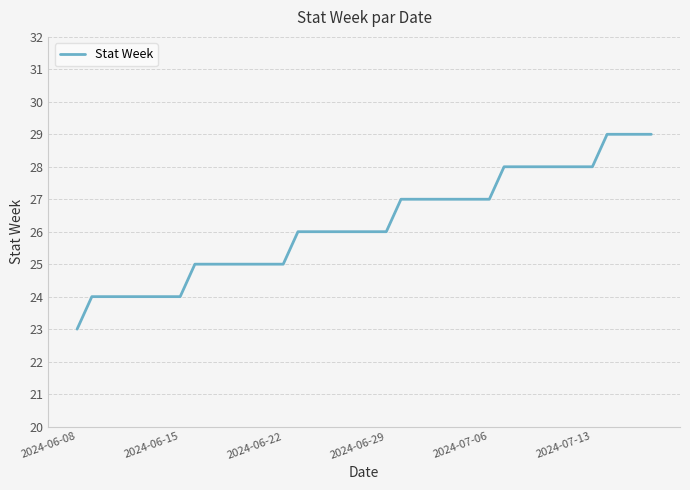

What is the greatest value displayed?

29